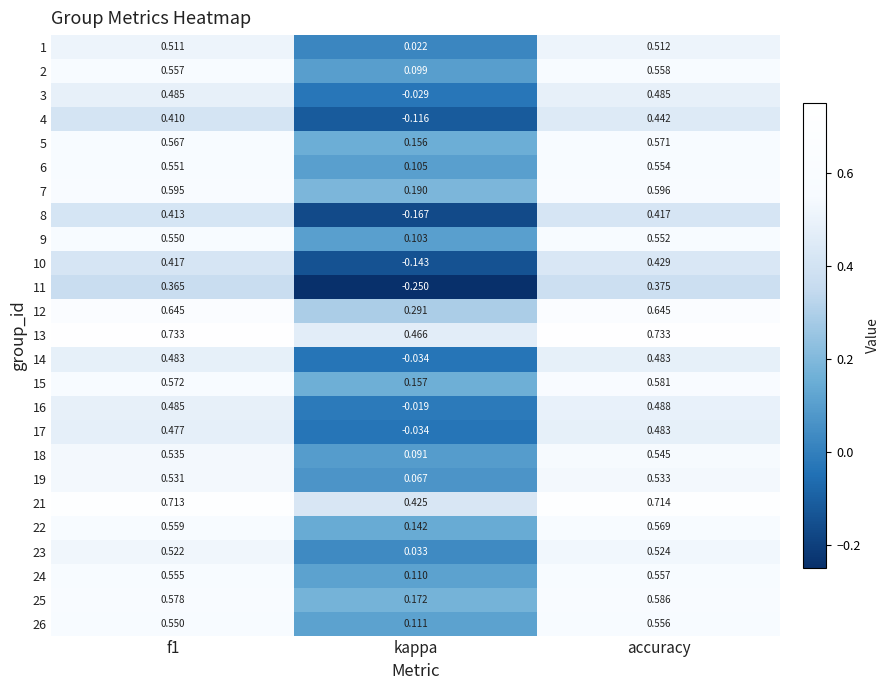

How many series are shown in this chart?

25